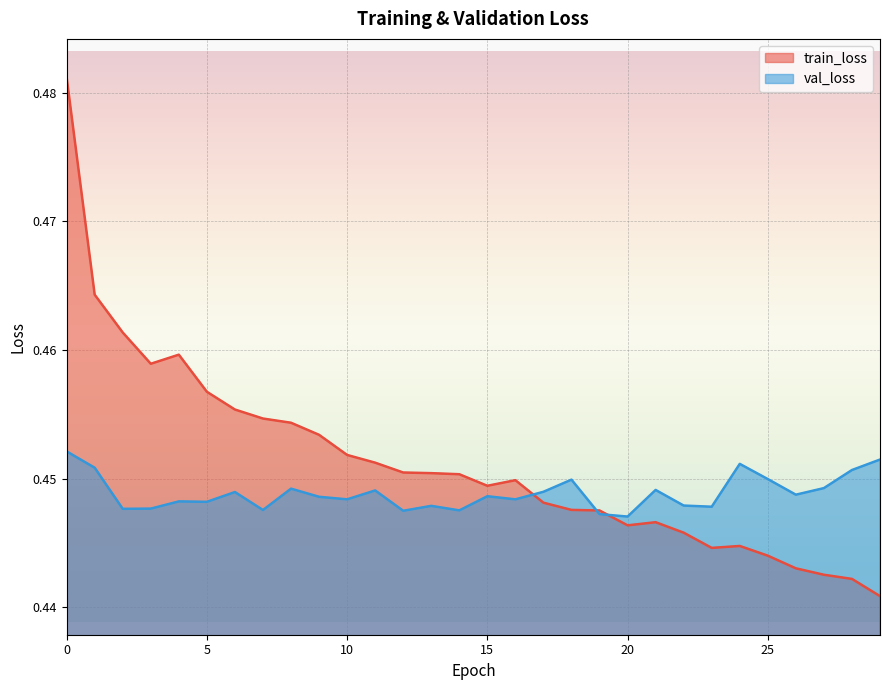

Between 29 and 8, which is larger?

8